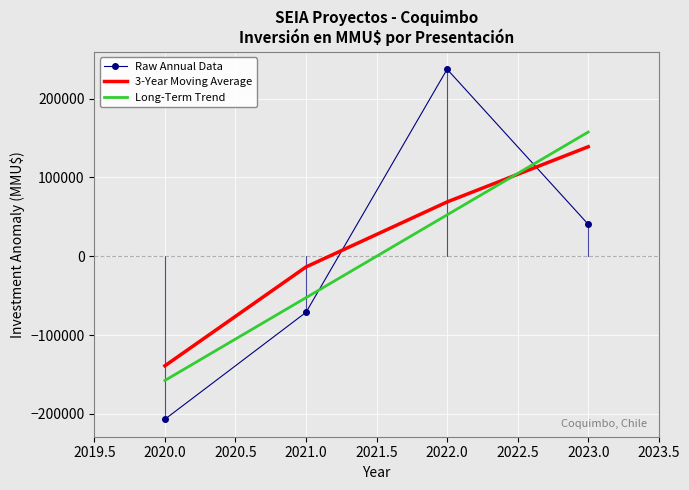

How many intersections are there between Raw Annual Data and Long-Term Trend?

2